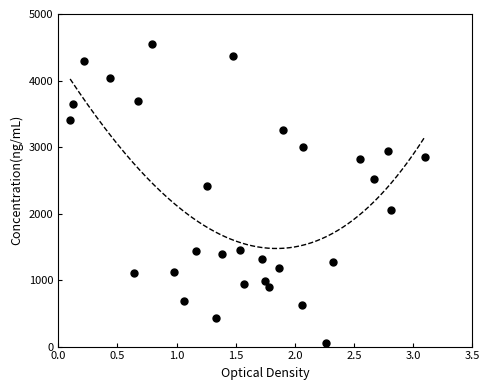

What Y value in the scatter plot is closest to 2300?

2409.9